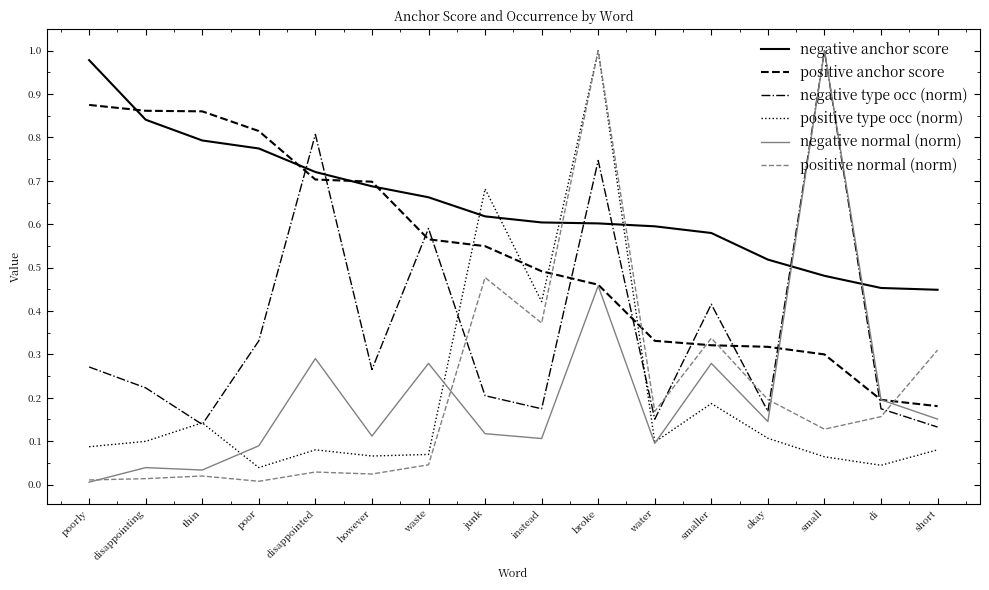

At which category is the sum across all series the highest?

broke